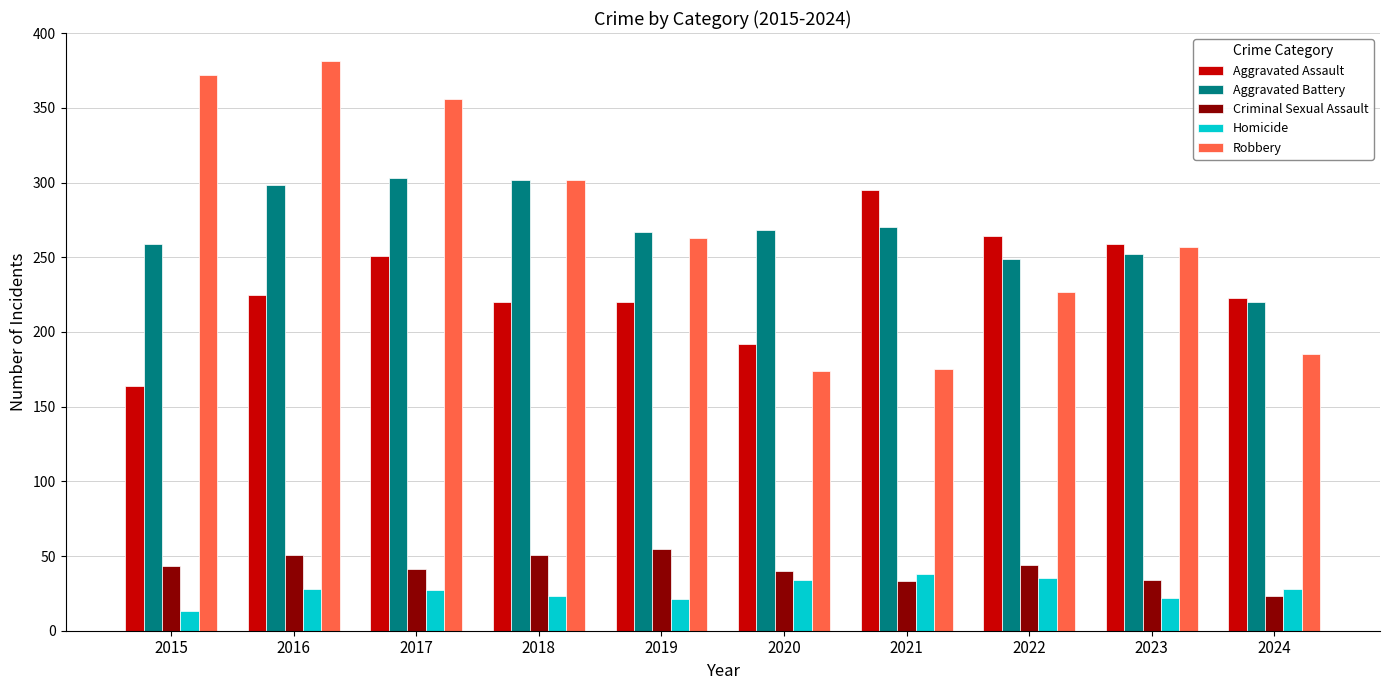

Rank the series at 2016 from highest to lowest value.

Robbery, Aggravated Battery, Aggravated Assault, Criminal Sexual Assault, Homicide